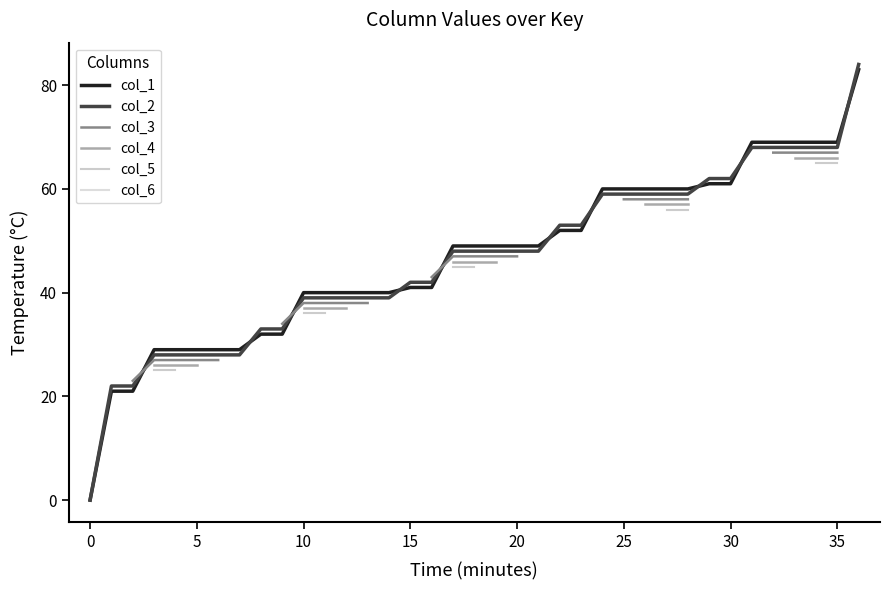

What is the sum of all col_1 values?

1732